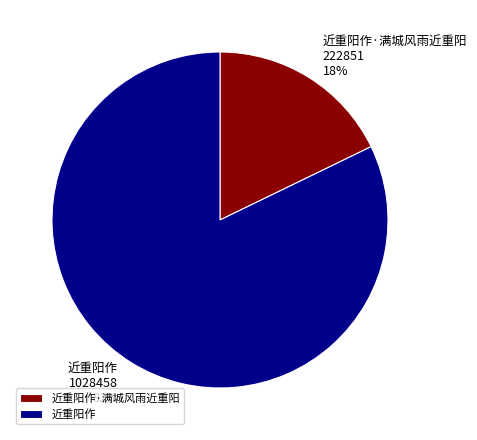

To the nearest percent, what is the combined percentage of 近重阳作·满城风雨近重阳 and 近重阳作?

100%